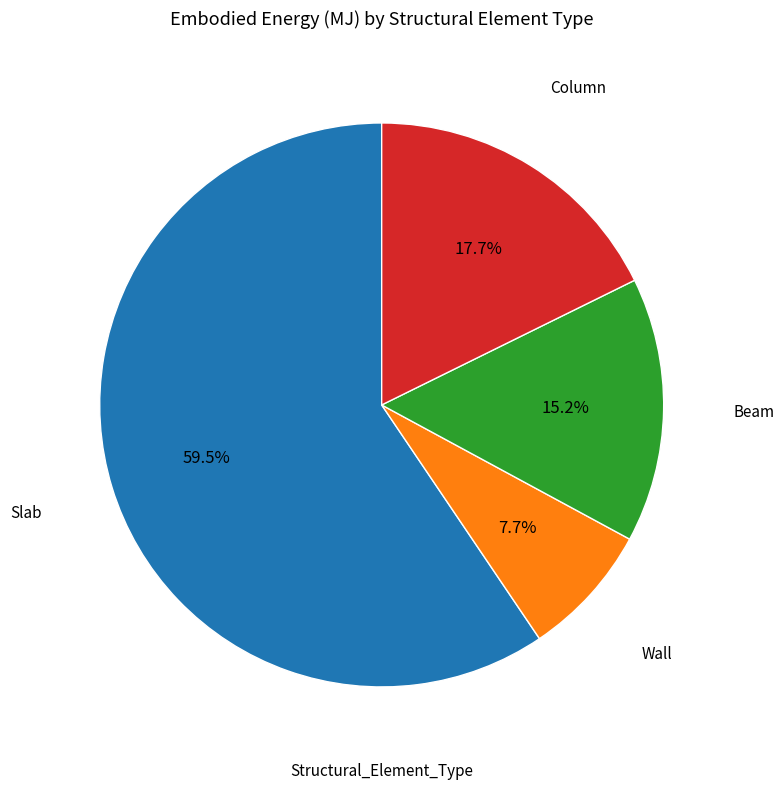

Does any single category account for the majority?

Yes